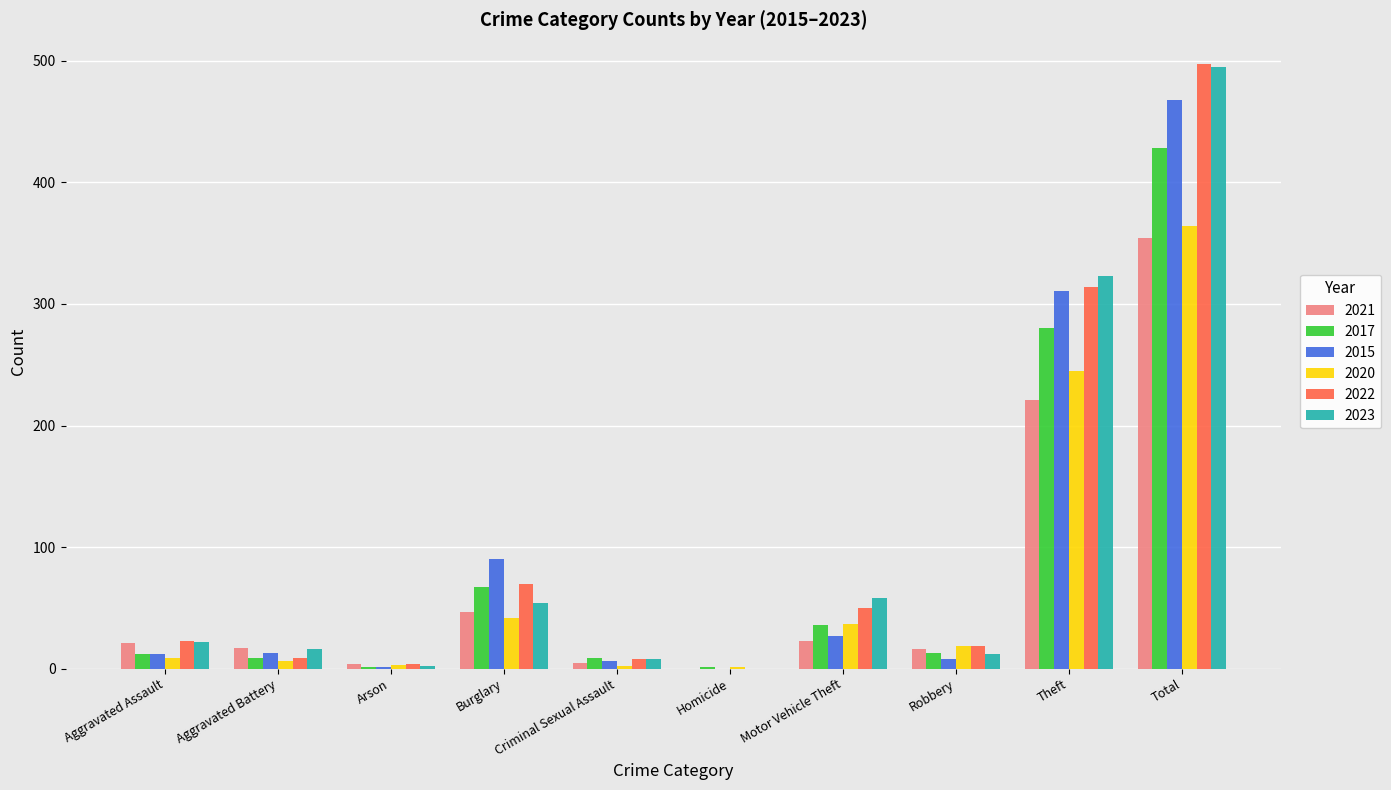

At which category is the sum across all series the highest?

Total